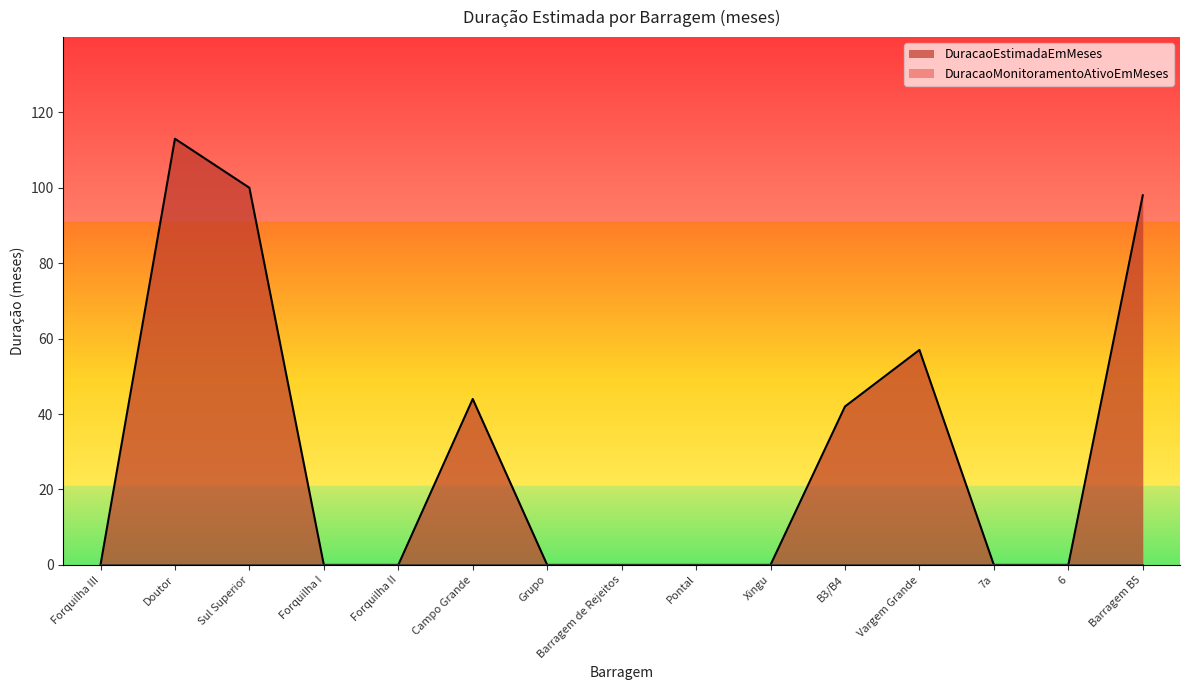

What is the greatest value displayed?

113